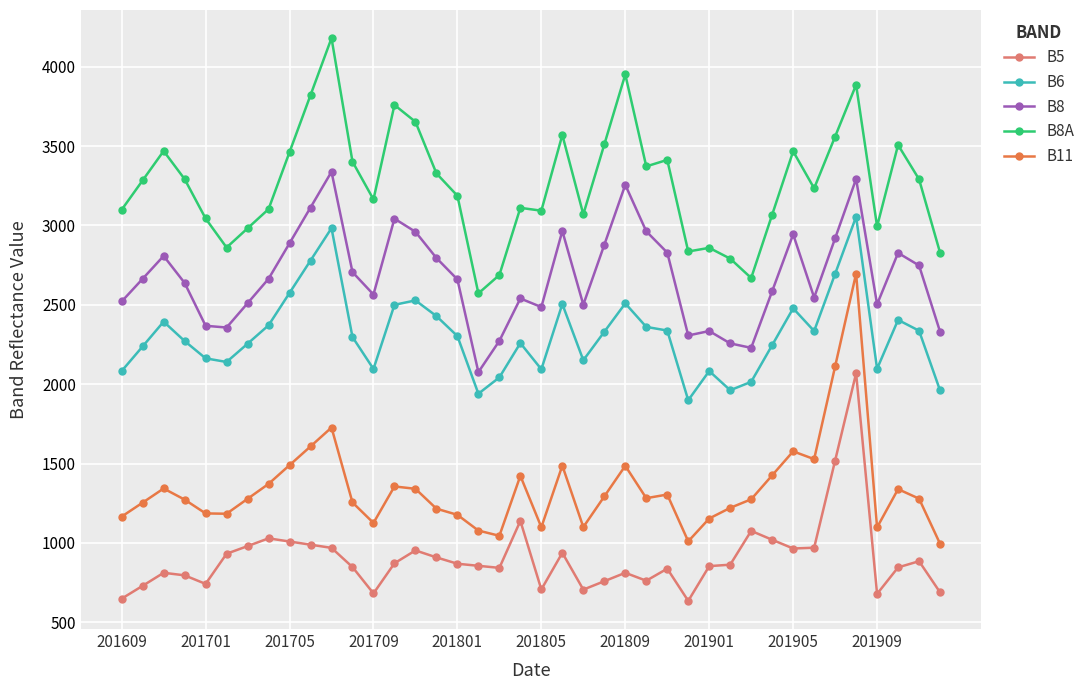

True or false: B8A has more than 0 points higher than both neighbors.

True